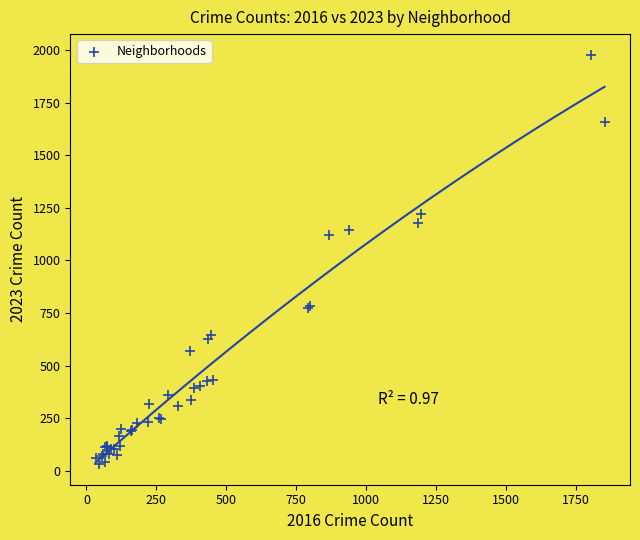

What Y value in the scatter plot is closest to 1005?

1119